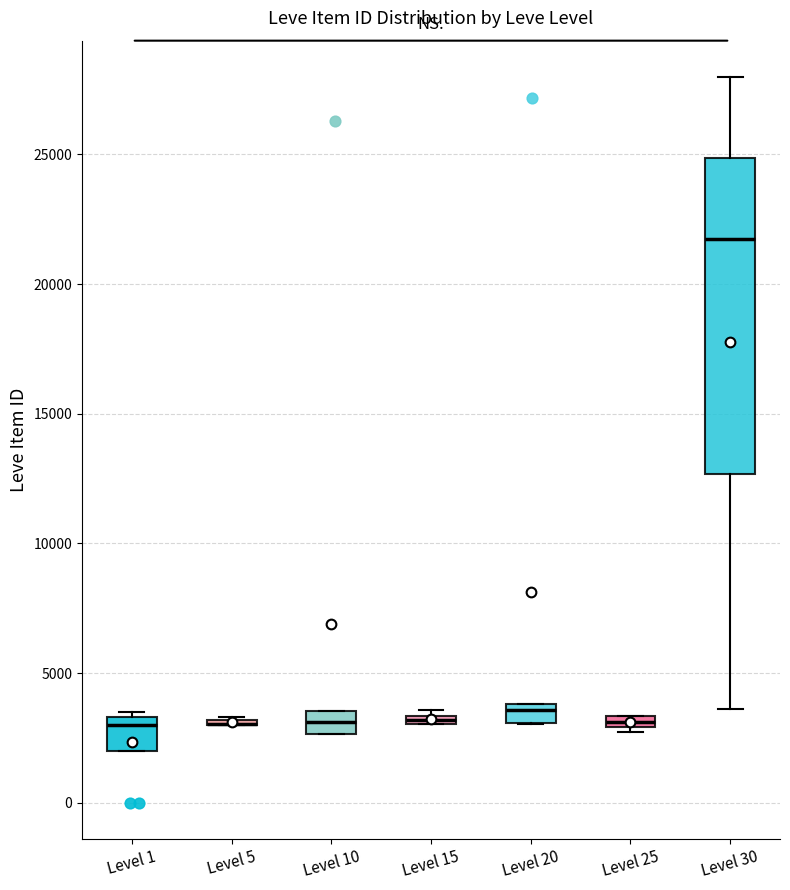

Which box is the tallest, from its lower edge to its upper edge?

Level 30